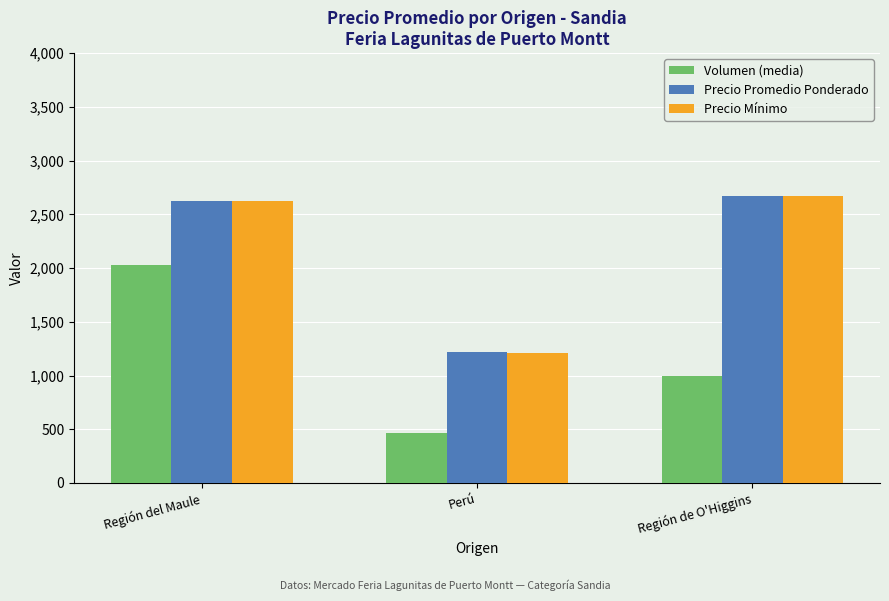

At how many categories does at least one series exceed 1419?

2